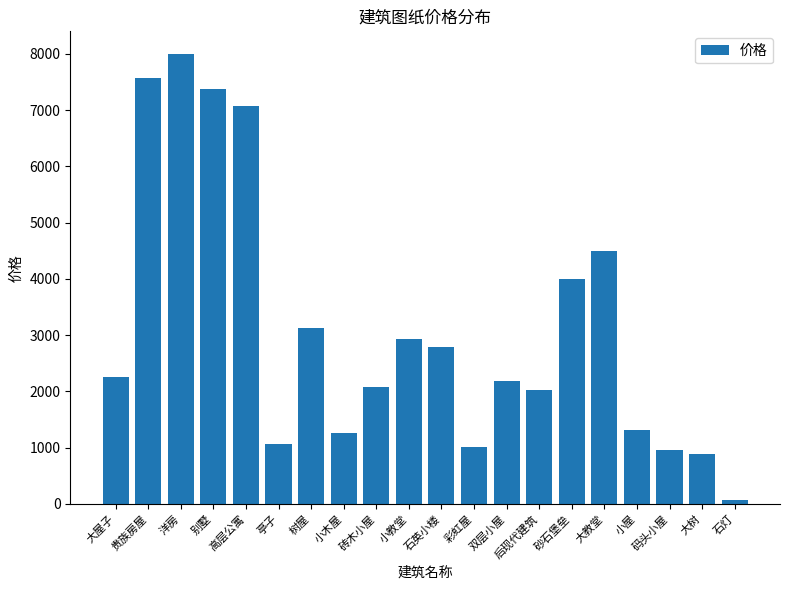

What is the sum of all values?

62420